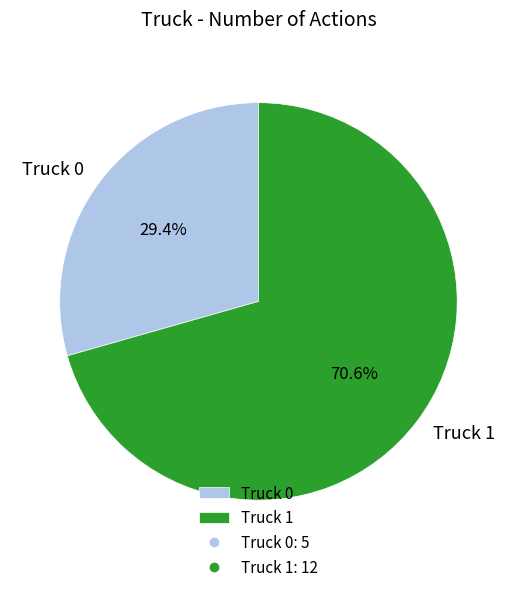

Which slice is the largest?

Truck 1